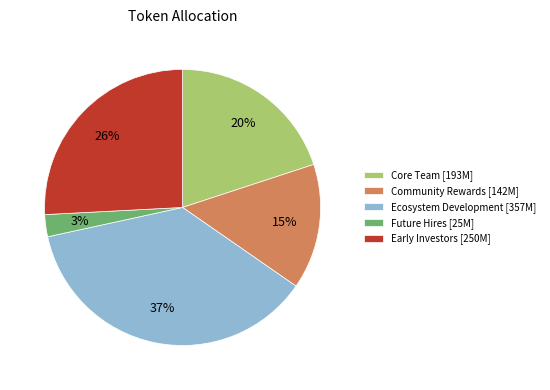

Do Future Hires and Ecosystem Development together represent more than half of the pie?

No